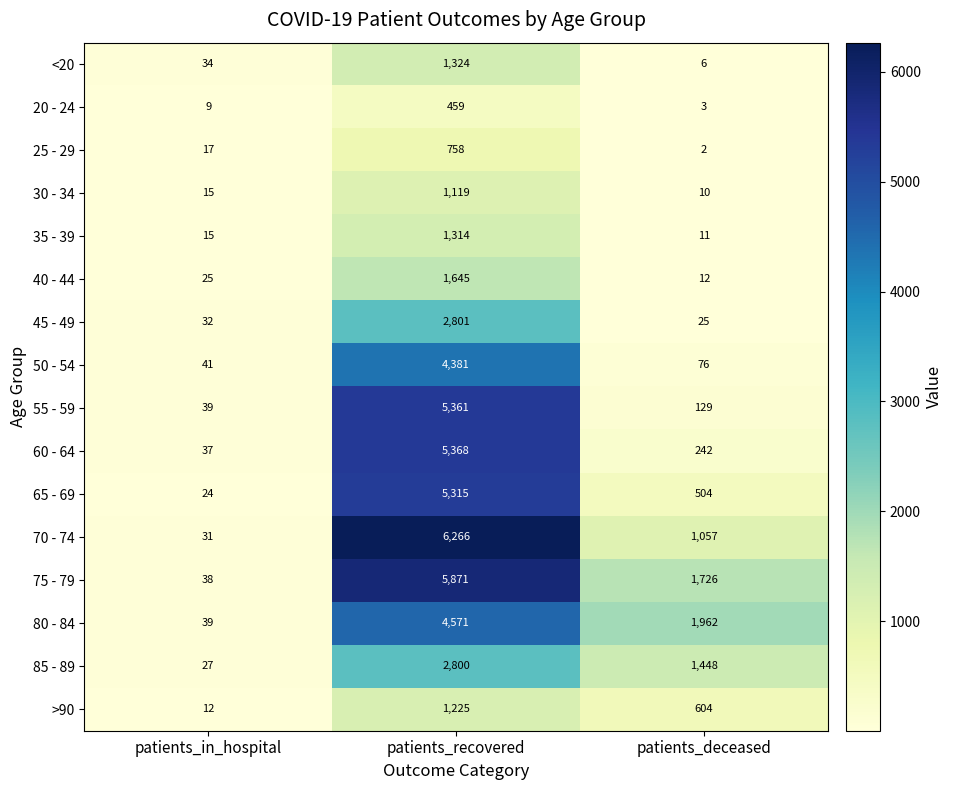

At patients_recovered, list the series in order from largest to smallest.

70 - 74, 75 - 79, 60 - 64, 55 - 59, 65 - 69, 80 - 84, 50 - 54, 45 - 49, 85 - 89, 40 - 44, <20, 35 - 39, >90, 30 - 34, 25 - 29, 20 - 24